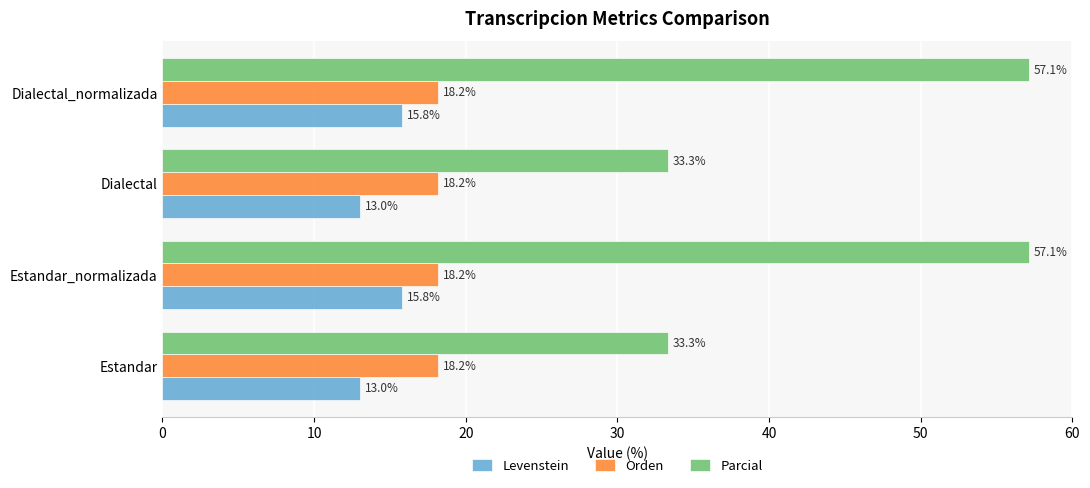

Which series has the largest range (max minus min)?

Parcial